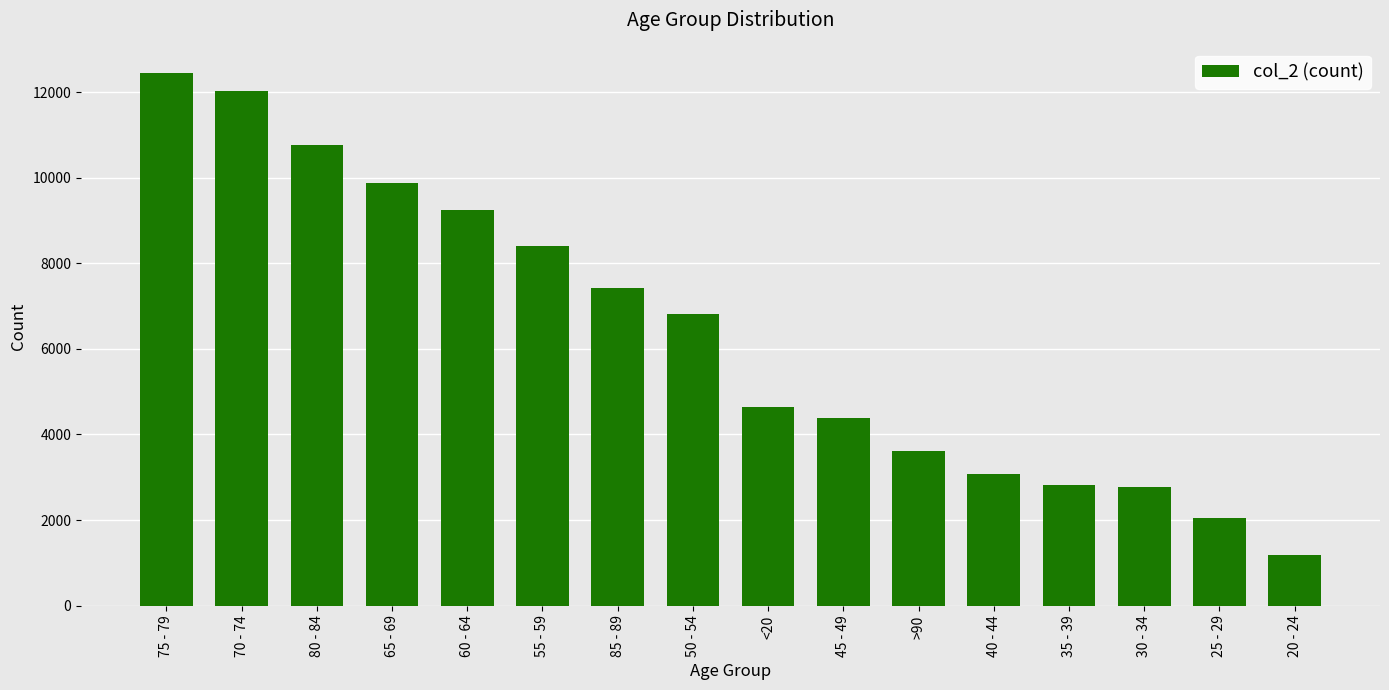

Which label corresponds to the smallest value in the chart?

20 - 24